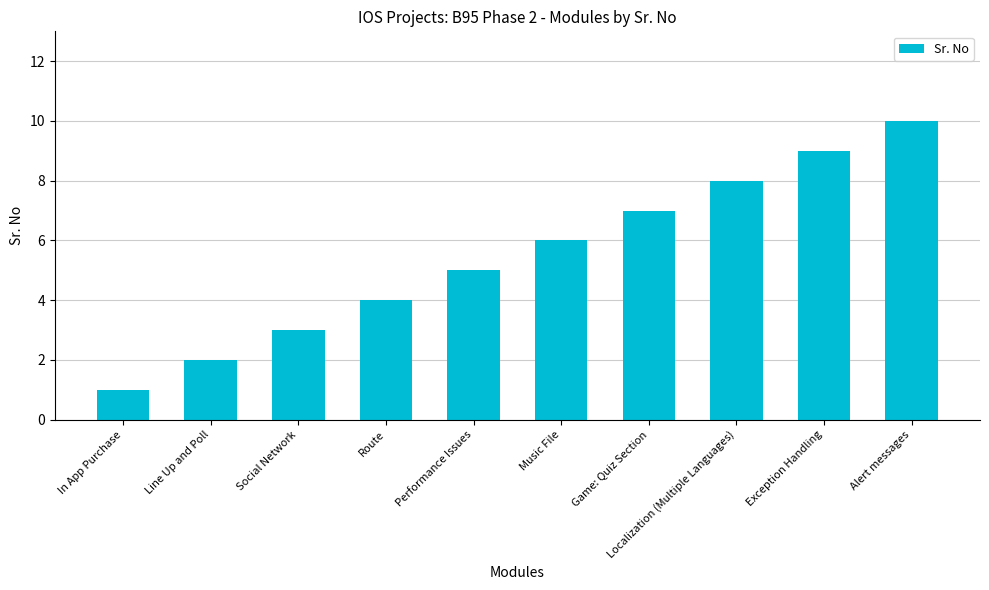

What is the minimum value shown in the chart?

1